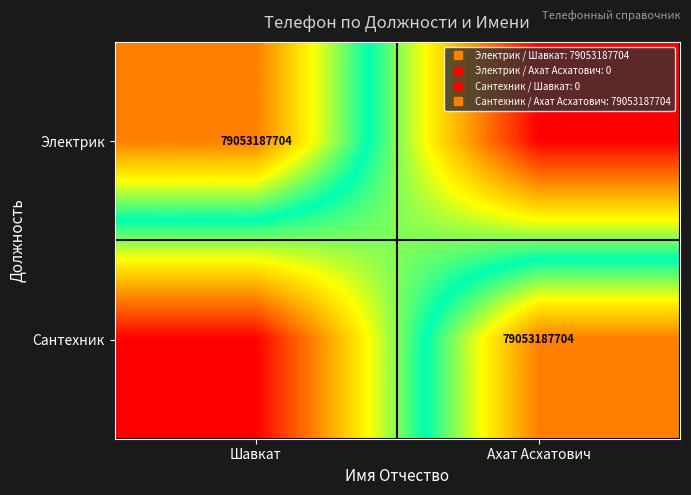

Rank the series by their maximum value, from highest to lowest.

Электрик, Сантехник